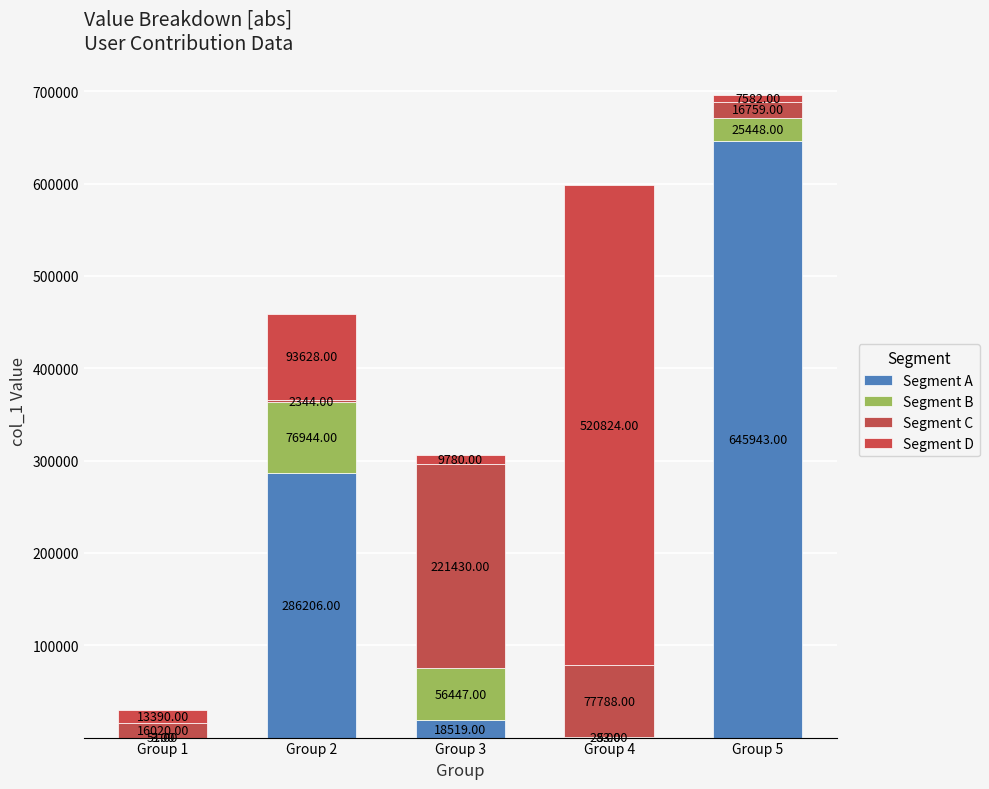

List the labels in order of Segment B value, largest first.

Group 2, Group 3, Group 5, Group 4, Group 1